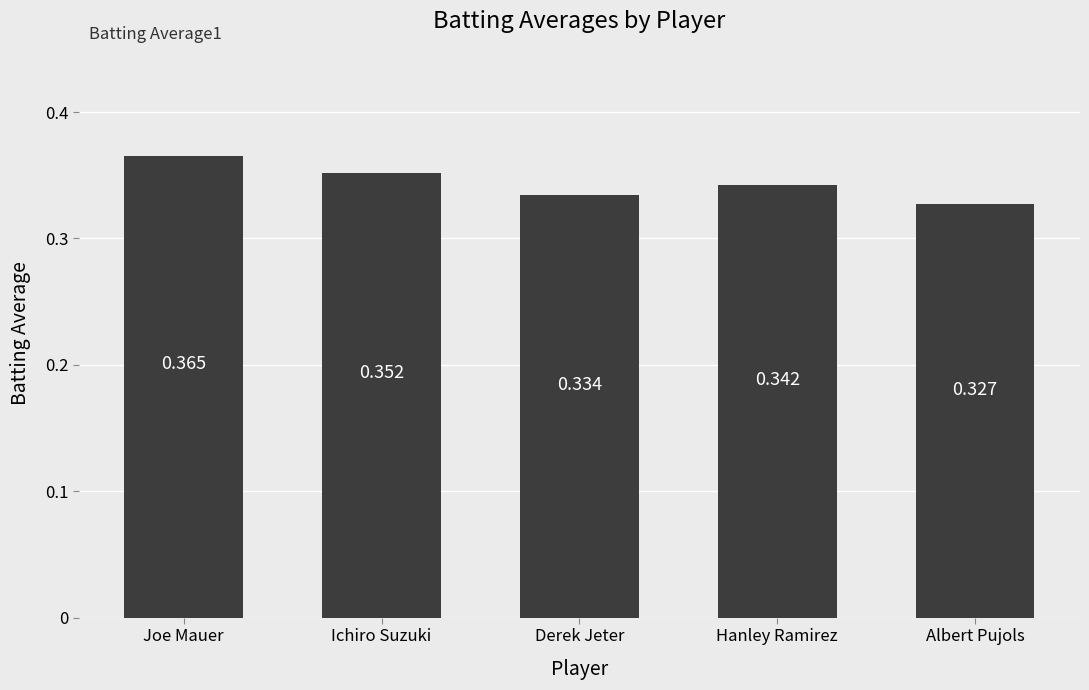

Rank the categories by value from highest to lowest.

Joe Mauer, Ichiro Suzuki, Hanley Ramirez, Derek Jeter, Albert Pujols